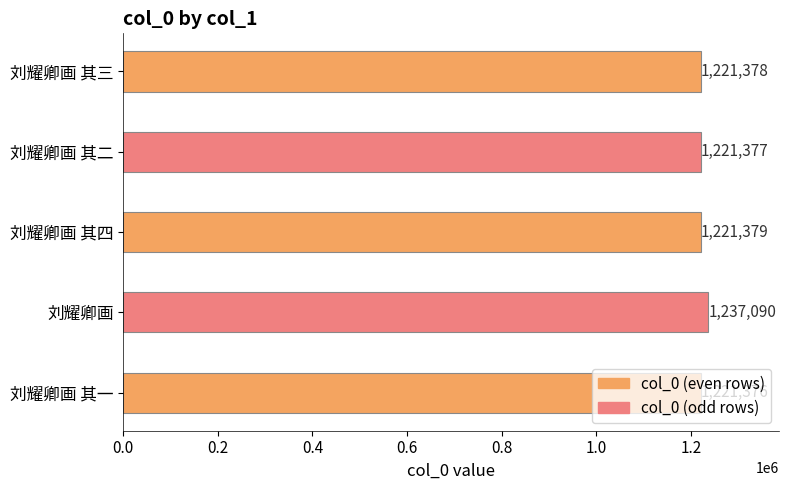

How many data points does each series have?

5